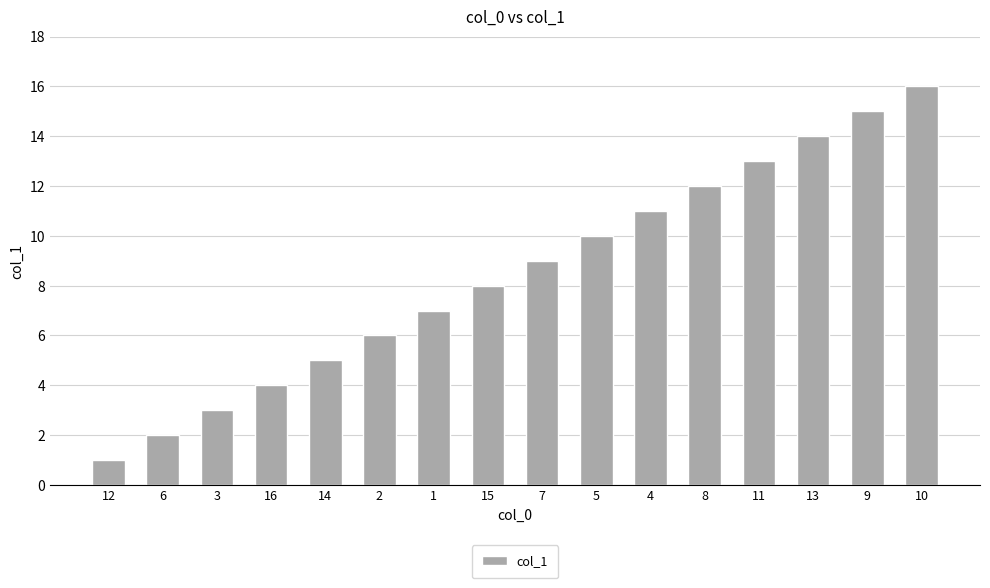

How many distinct data groups are displayed?

1